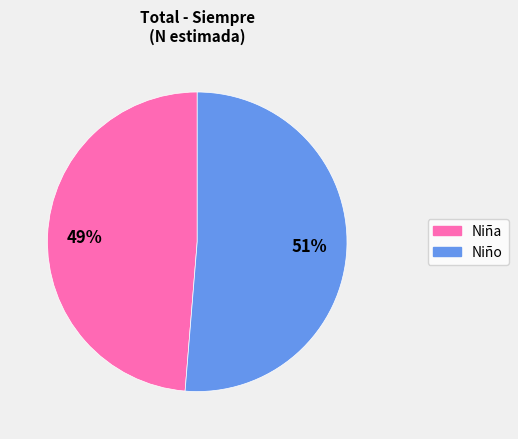

To the nearest percent, what portion does Niña represent?

49%